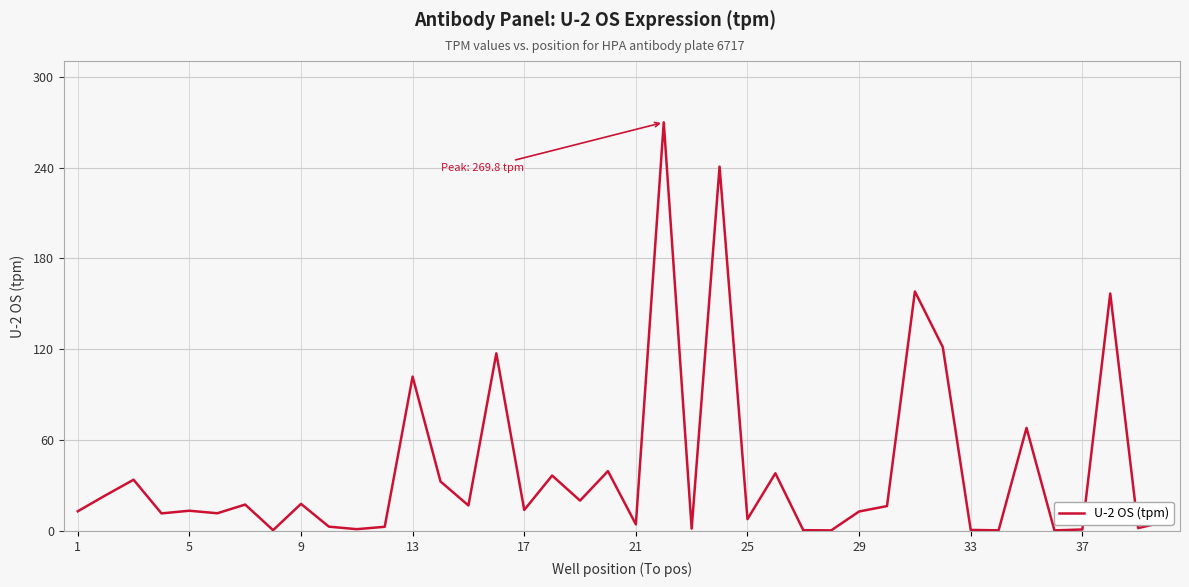

What is the difference between the maximum and minimum values?

269.3